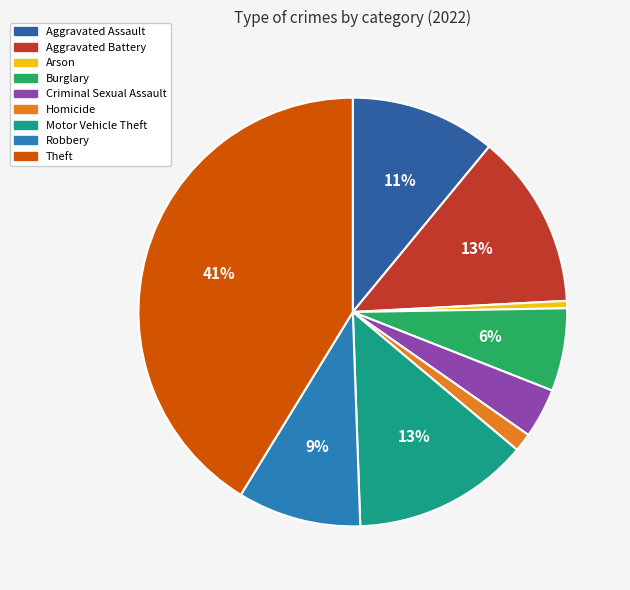

Count the number of slices in the pie.

9